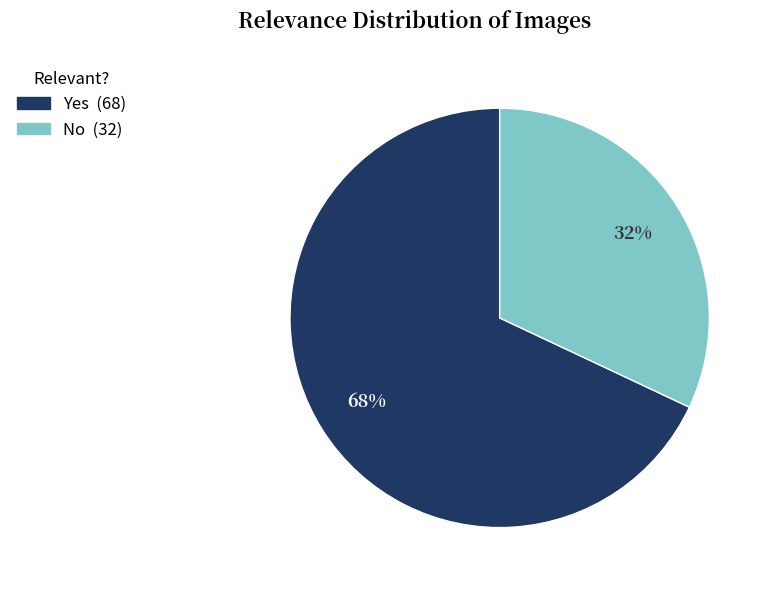

Which slice is the largest?

Yes